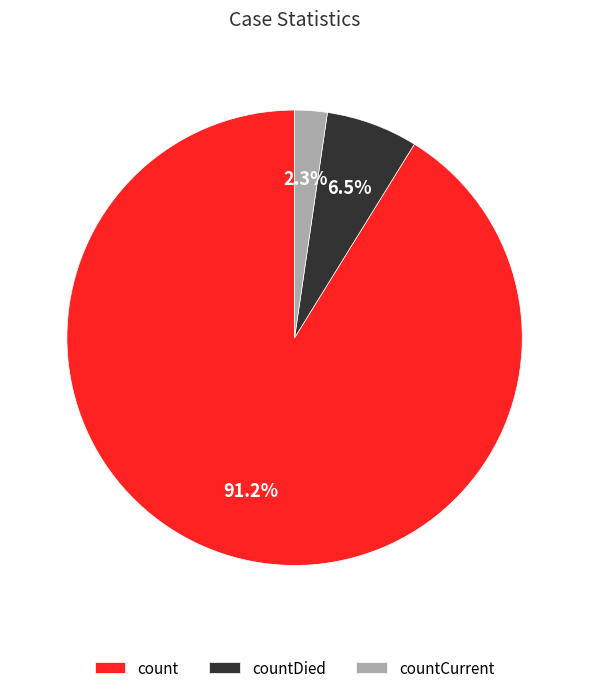

To the nearest percent, what percentage of the pie is count?

91%